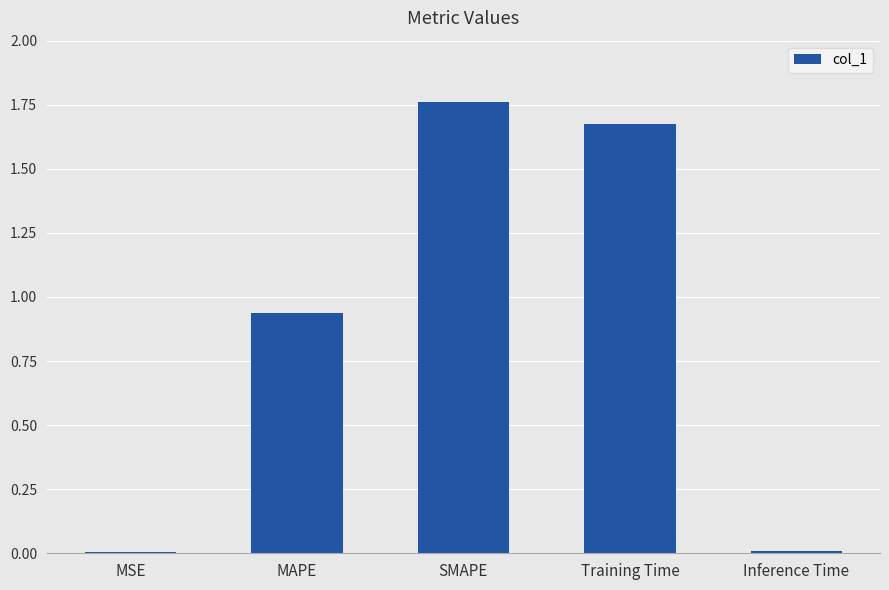

Between Inference Time and Training Time, which is larger?

Training Time